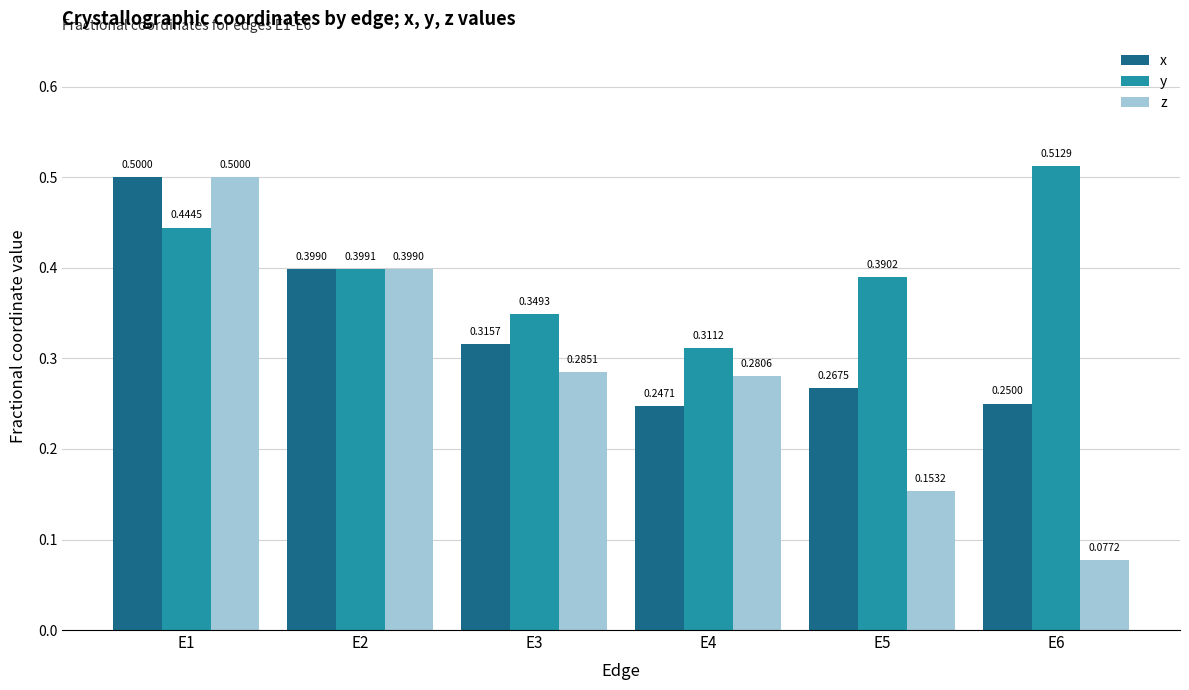

What is the sum of the z values at E1 and E4?

0.8